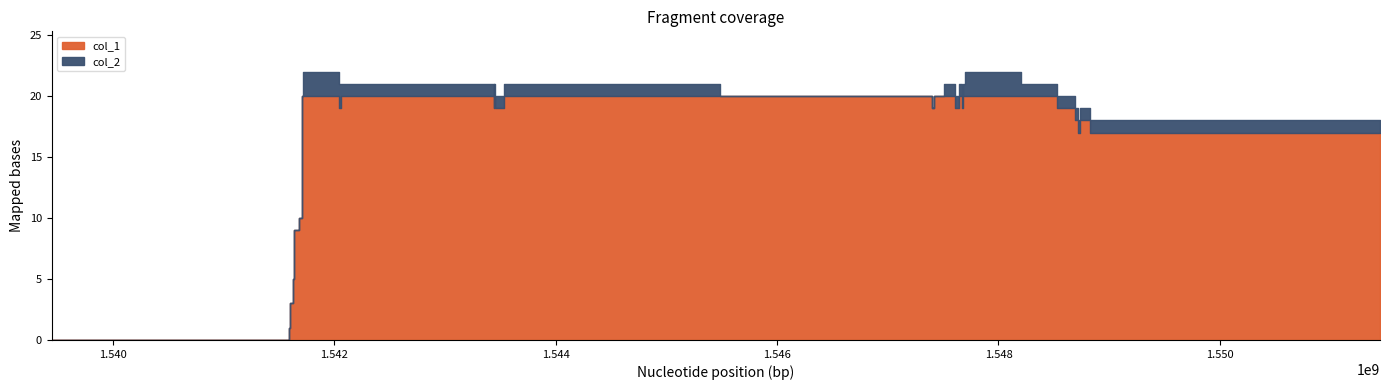

Rank the series by their average value, from highest to lowest.

col_1, col_2